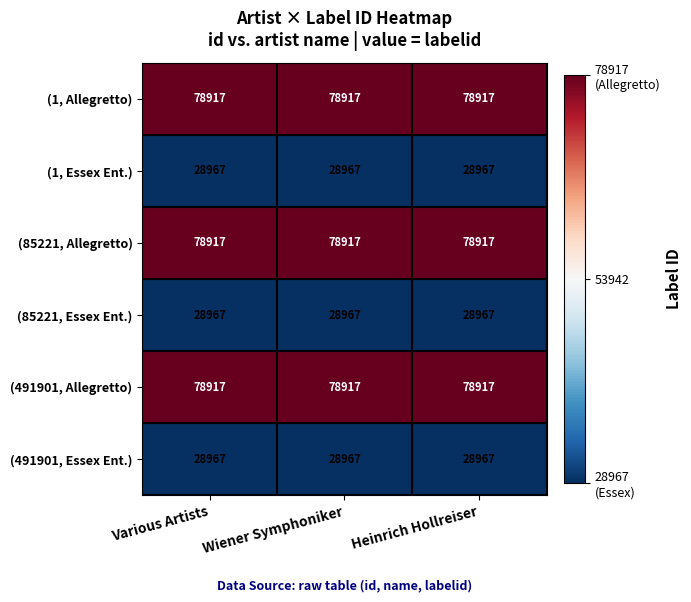

What is the greatest value displayed?

78917